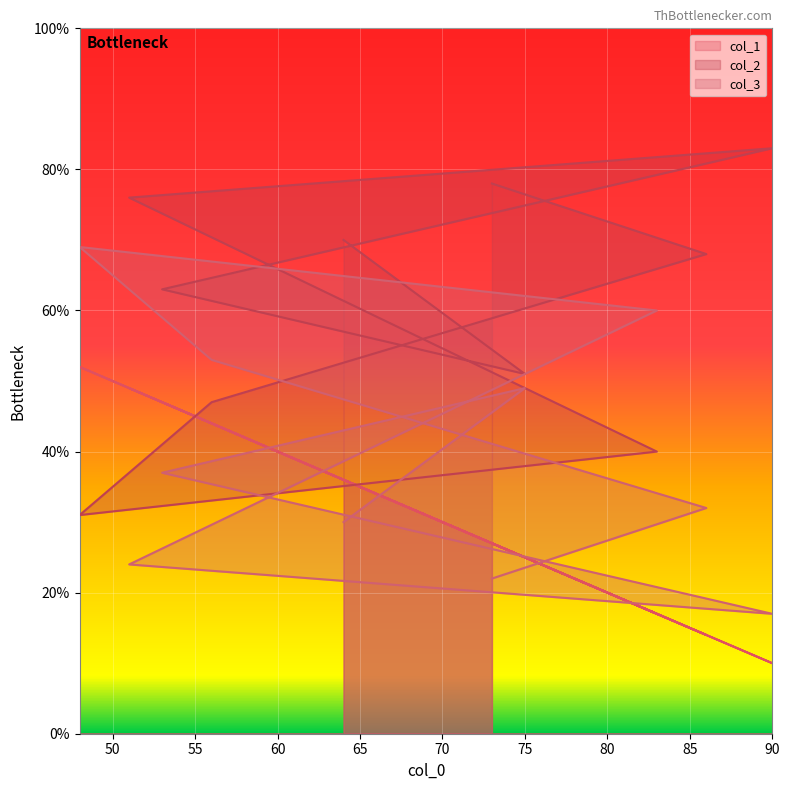

What is the approximate value of col_3 at 75, to the nearest 5?

50